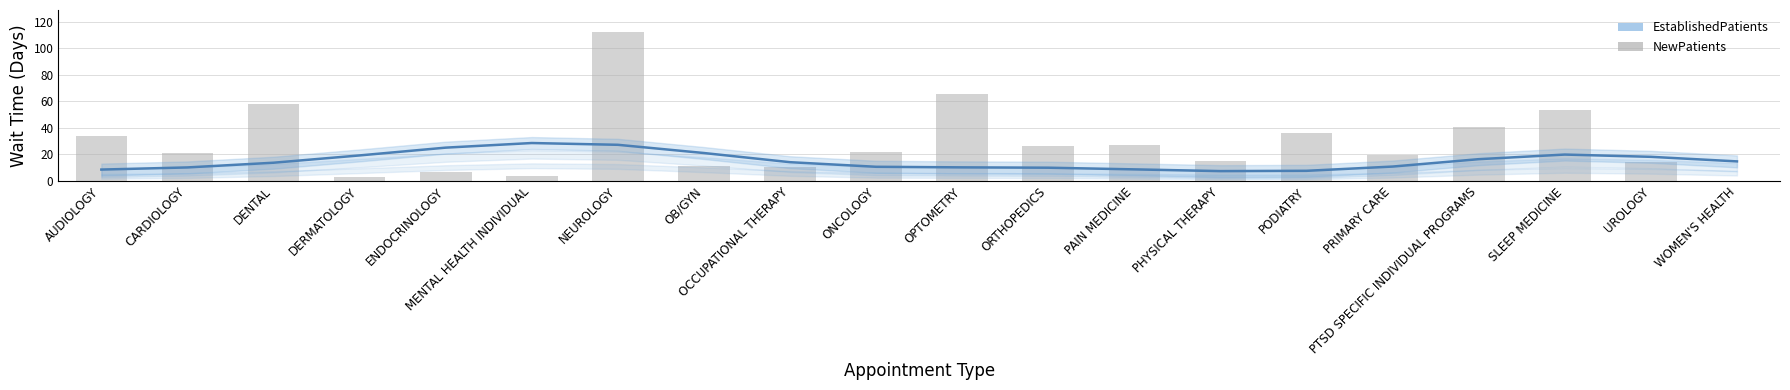

Is the value of NewPatients at PRIMARY CARE greater than the value of EstablishedPatients at PODIATRY?

Yes